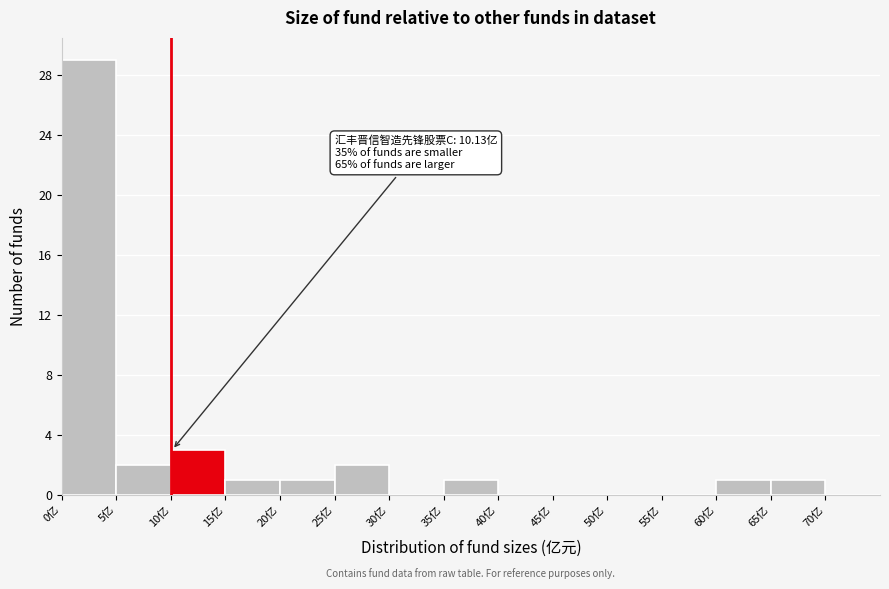

Which range on the x-axis has the tallest bar?

0 to 5